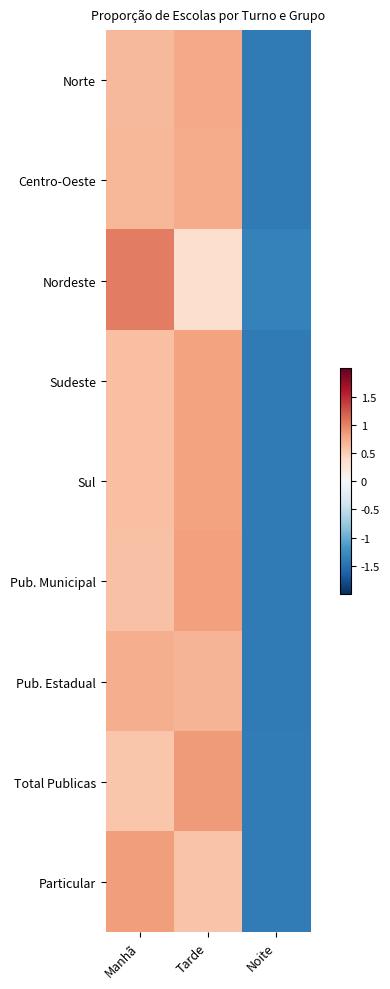

Which has a higher value, Tarde or Manhã?

Tarde